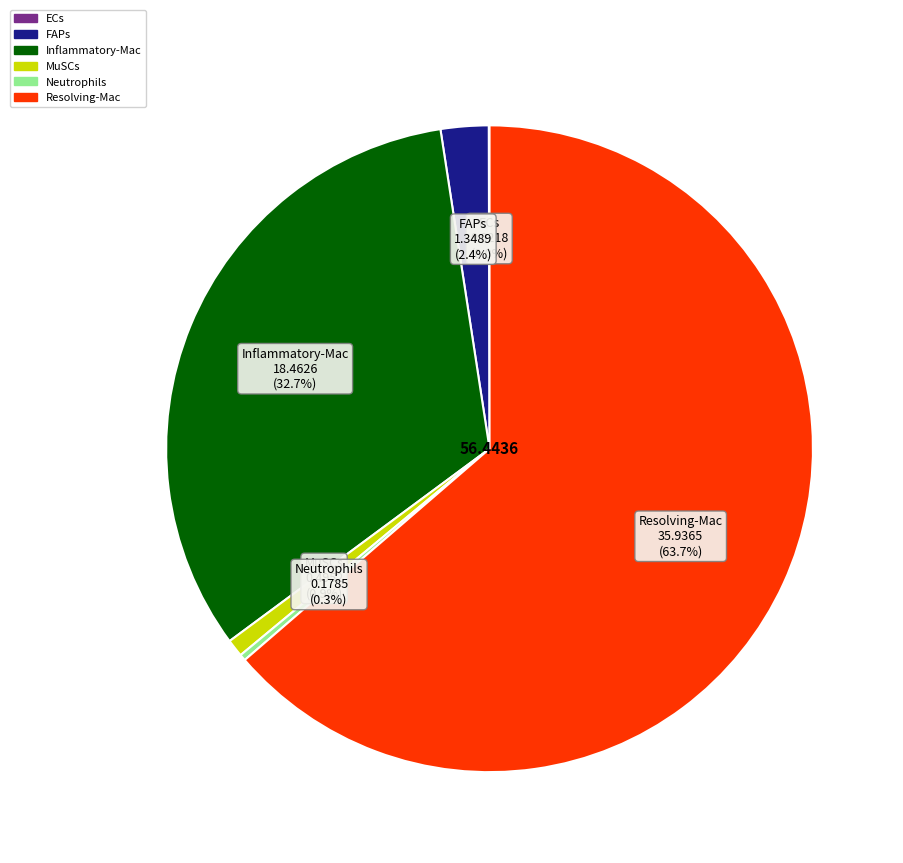

What percentage do Neutrophils and FAPs together represent?

2.7%